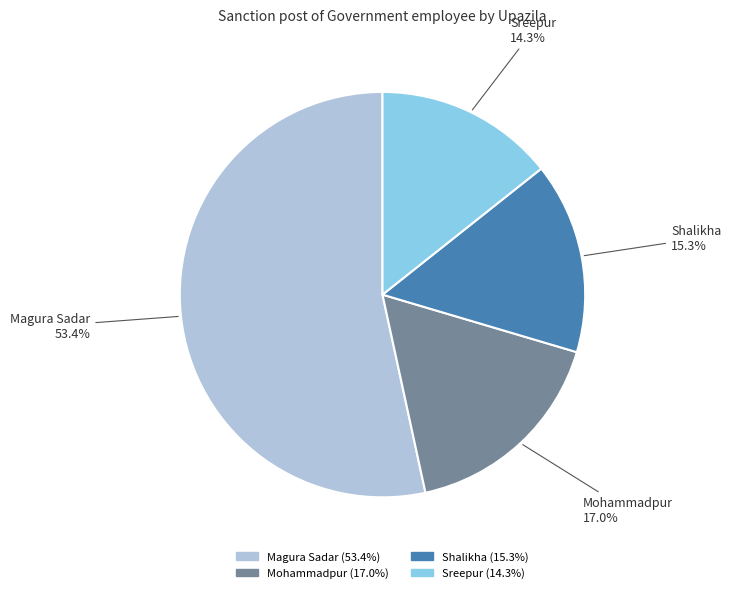

Combined, do Shalikha and Magura Sadar account for over 50%?

Yes